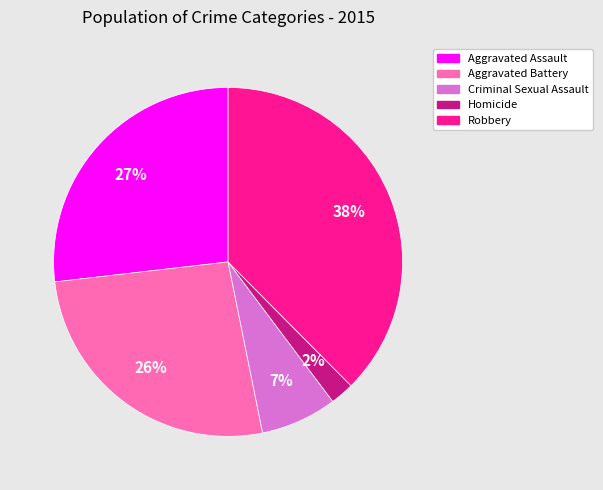

Is Robbery the majority of the pie?

No